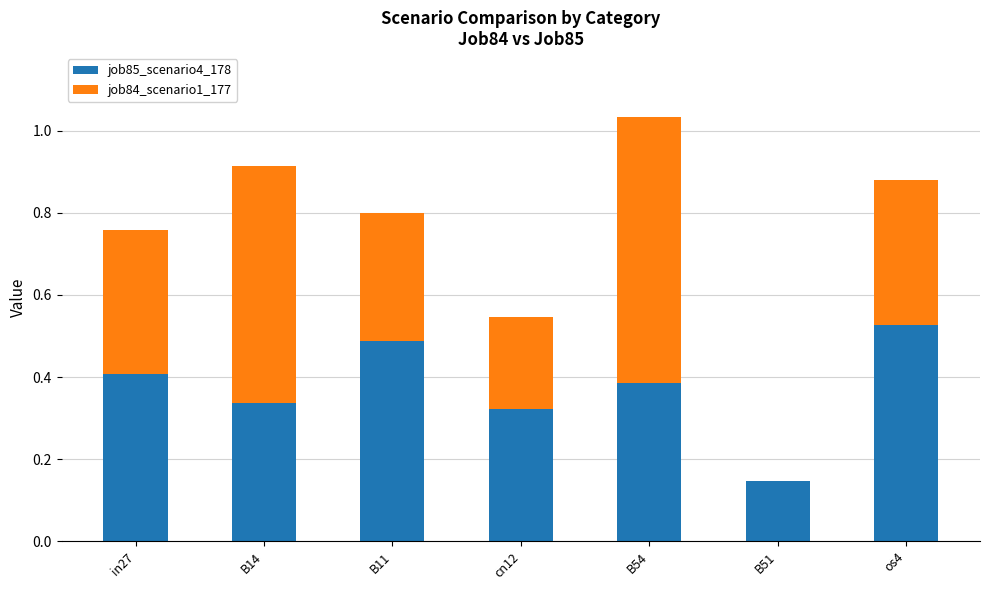

What is the total value across all series at B11?

0.8